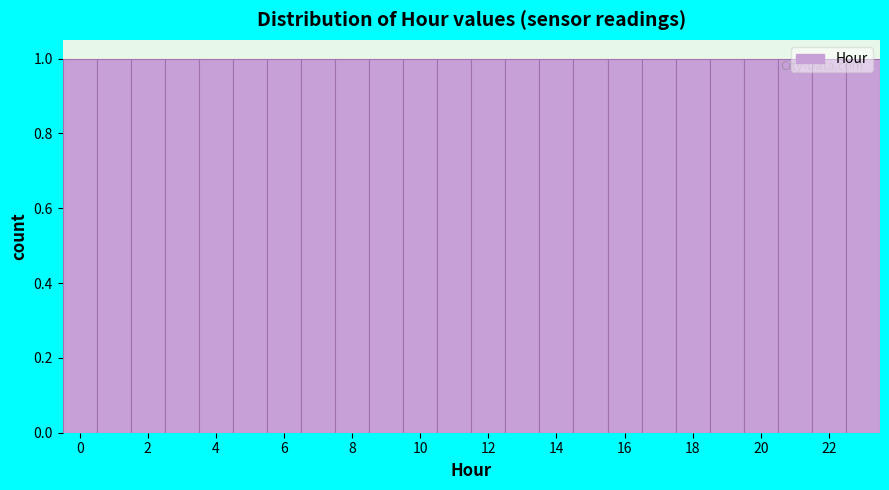

What is the height of the bar covering 19.5 to 20.5 on the x-axis? Neither the bar edges nor the heights are printed on the chart, so give them approximately, as read against the axes.

1